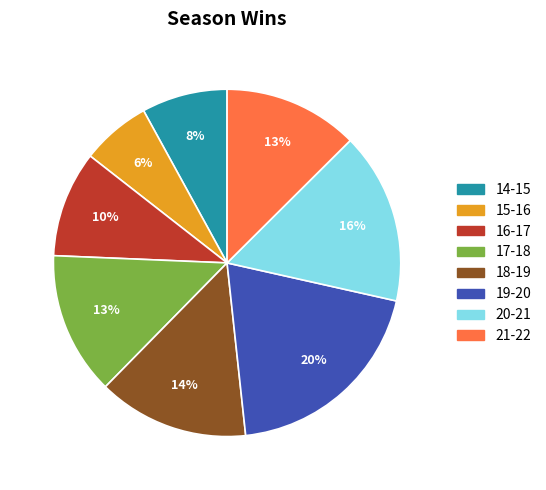

Do 19-20 and 20-21 together represent more than half of the pie?

No